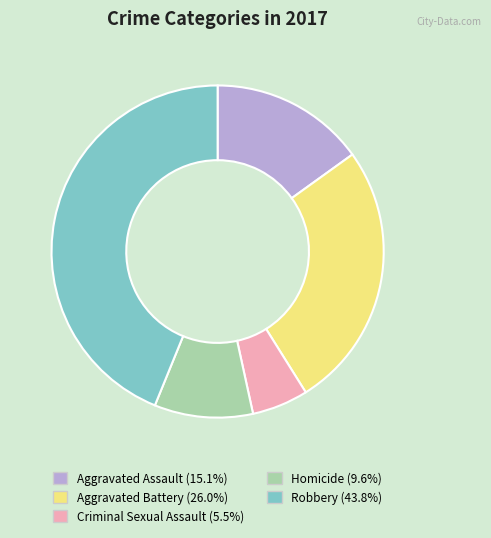

Rank the categories by value from lowest to highest.

Criminal Sexual Assault, Homicide, Aggravated Assault, Aggravated Battery, Robbery